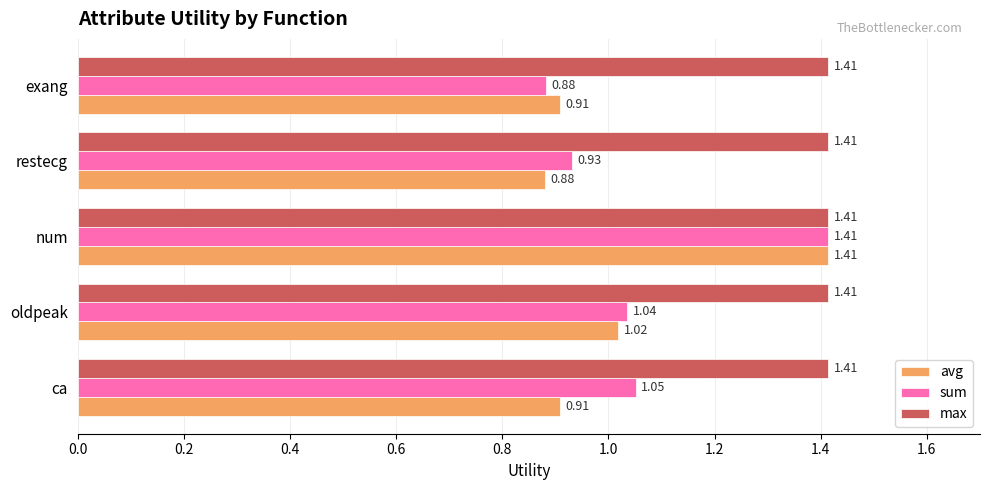

What is the spread (max minus min) of values at ca?

0.5